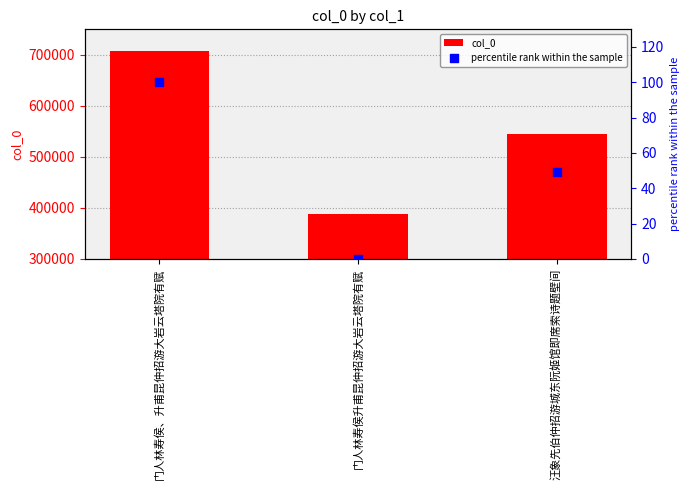

Which series has the largest total across all categories?

col_0